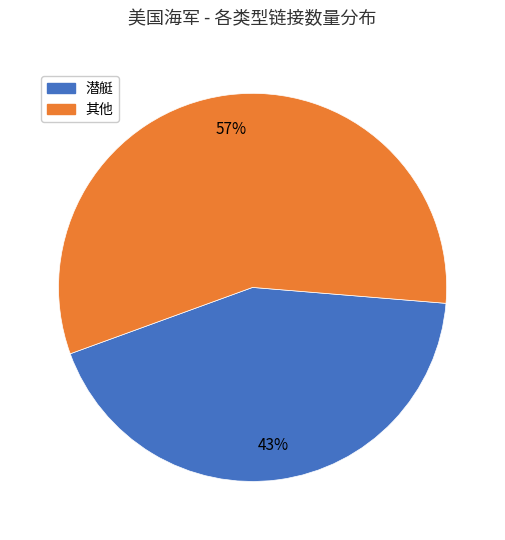

Does any single category account for the majority?

Yes